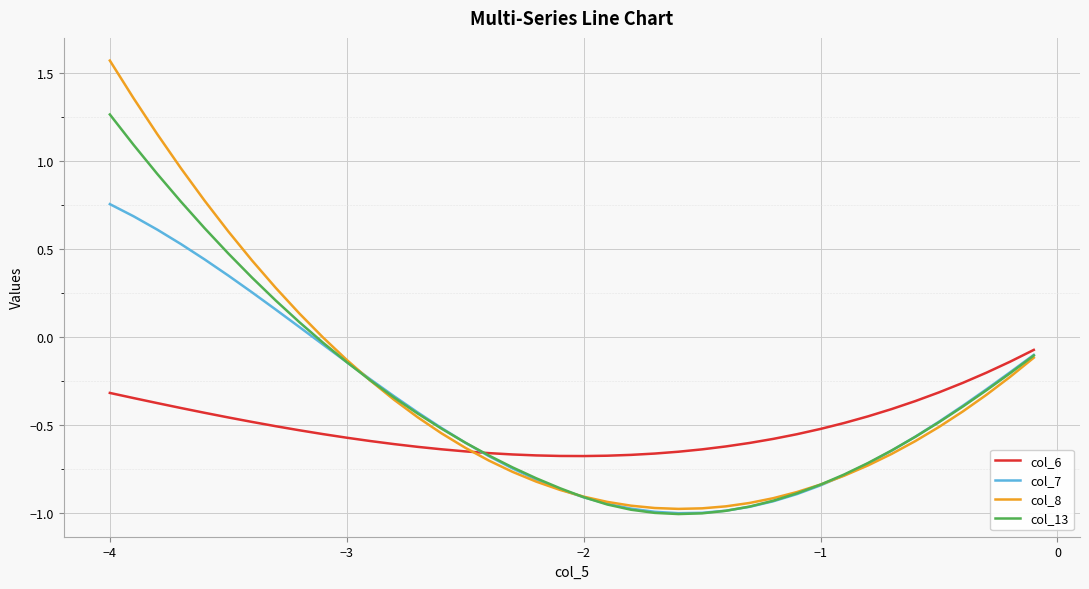

Which series has the widest spread of values?

col_8